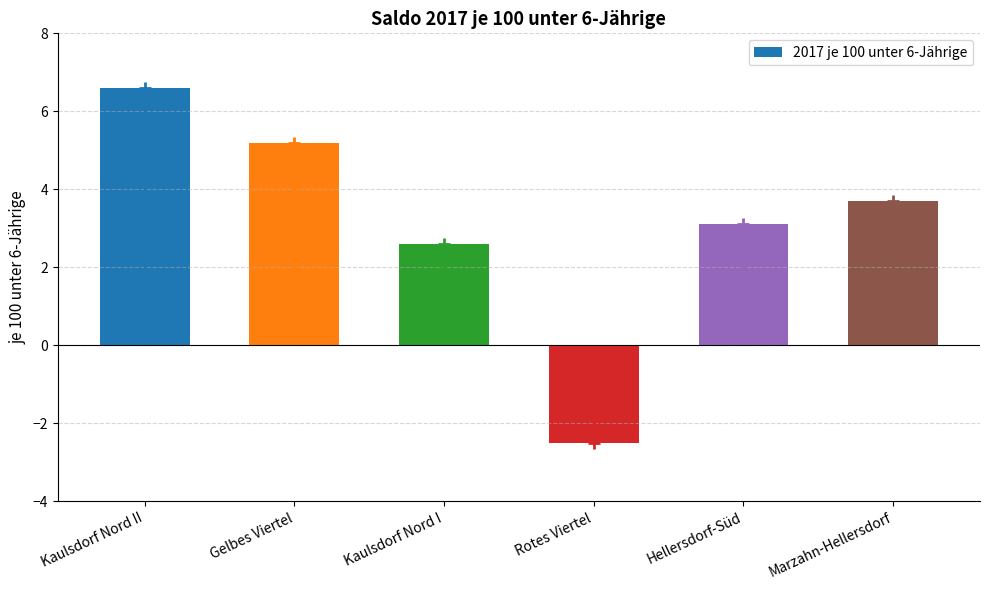

What is the difference between the maximum and second lowest values?

4.0